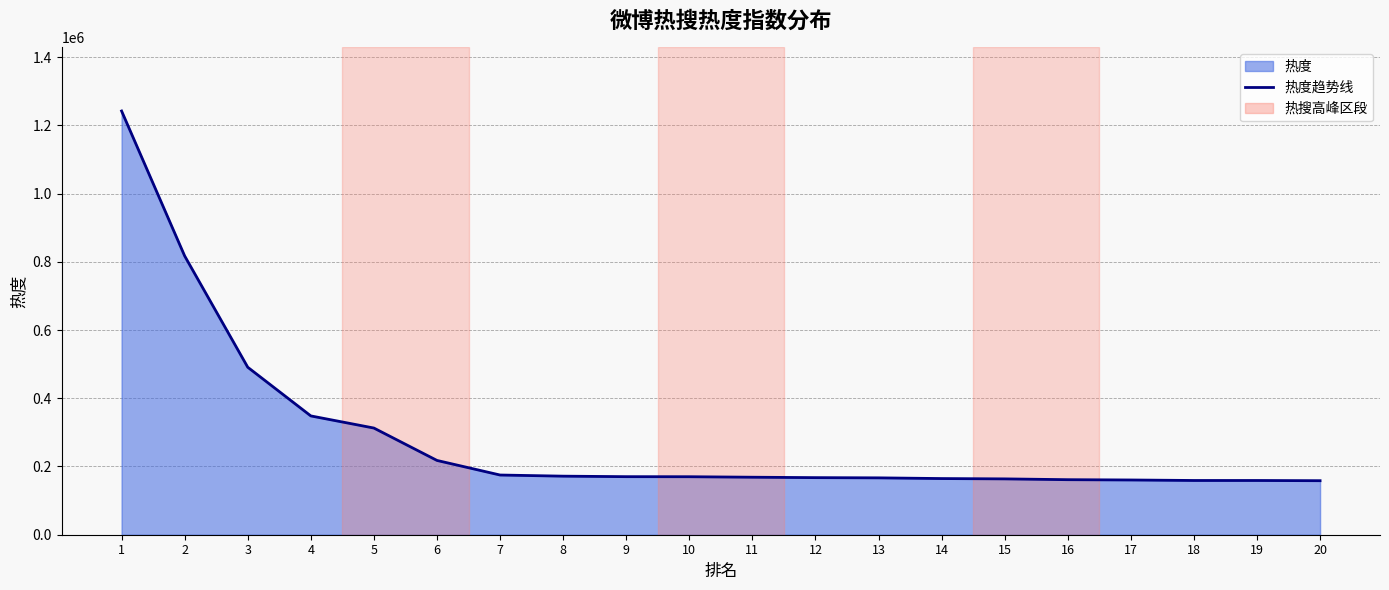

Is it true that the value at 12 is 63896?

False